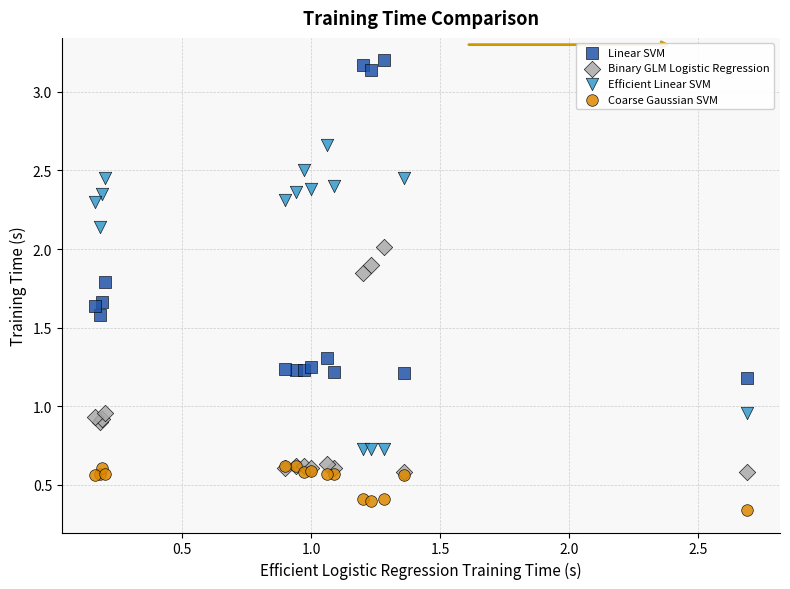

What are all the series names shown in the legend?

Linear SVM, Binary GLM Logistic Regression, Efficient Linear SVM, Coarse Gaussian SVM